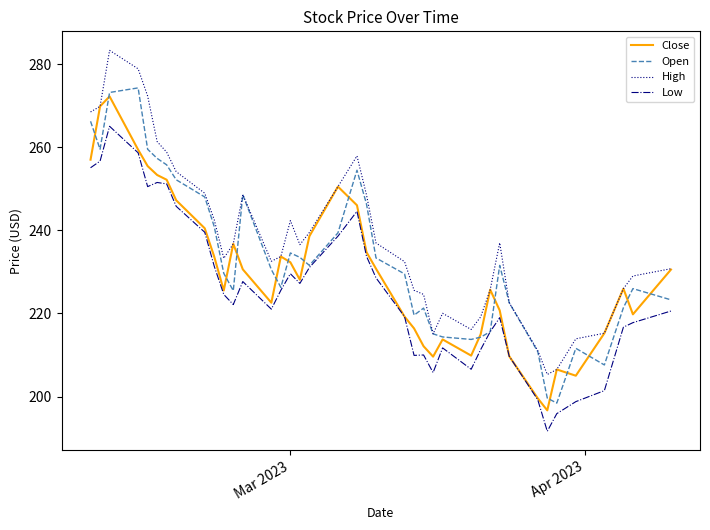

Which series has the largest total across all categories?

High